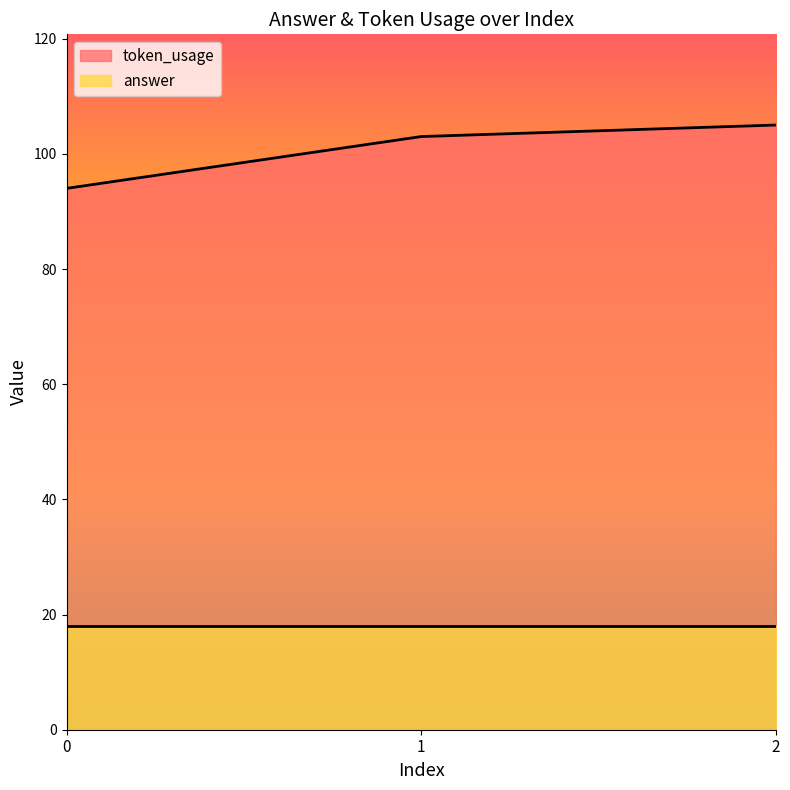

Is it true that the value at 2 is 105?

True